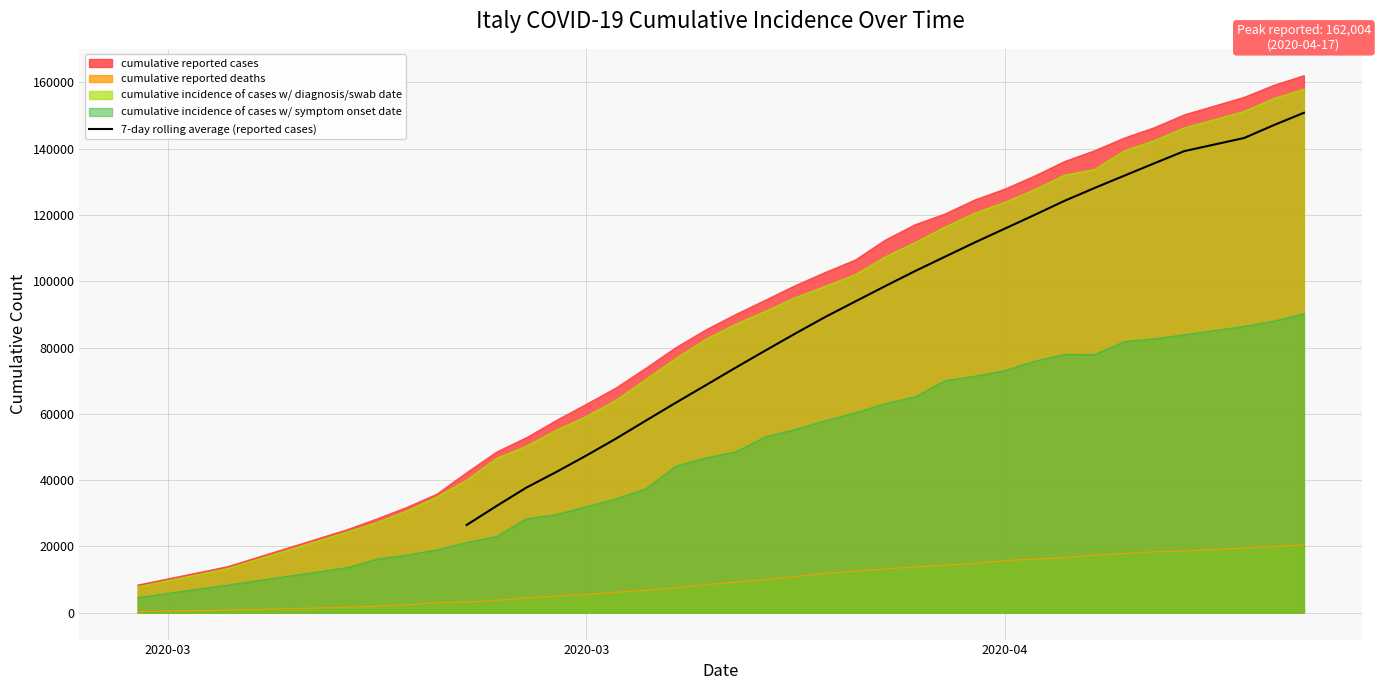

What is the minimum value for 7-day rolling average (reported cases)?

26466.9